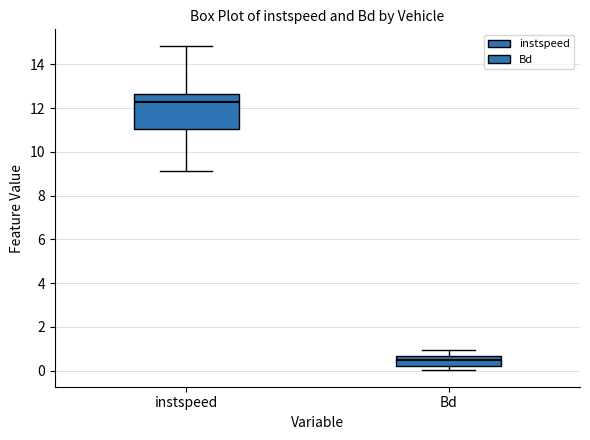

Which box is the tallest, from its lower edge to its upper edge?

instspeed